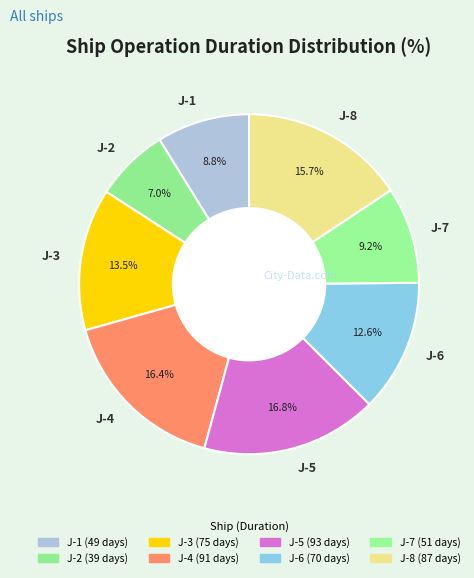

What is the smallest slice in the pie chart?

J-2